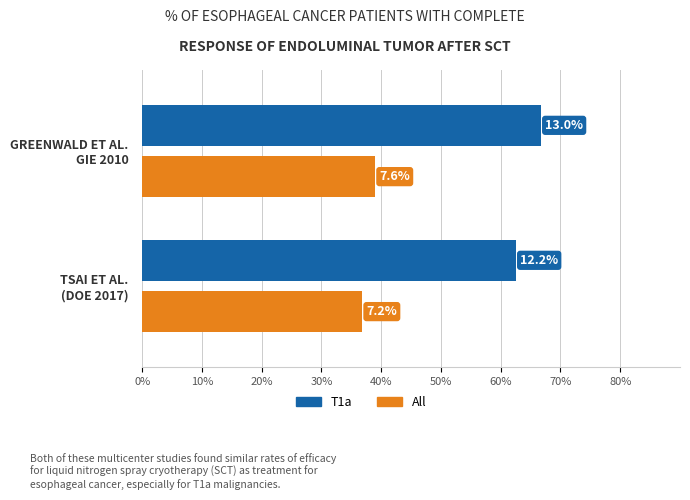

What is the minimum value shown in the chart?

7.2